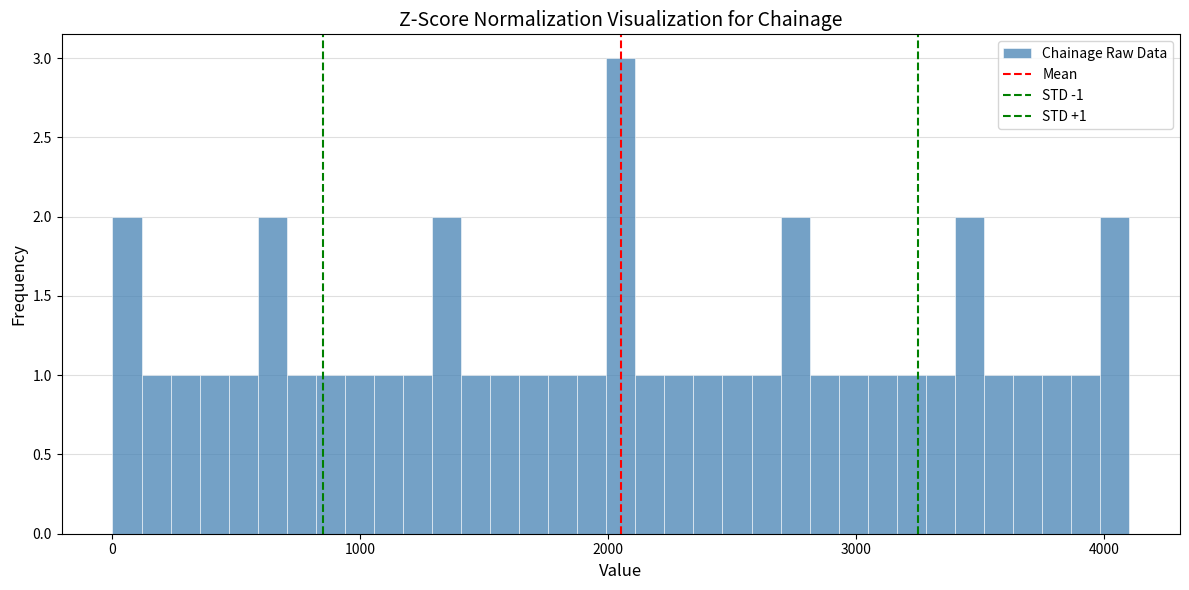

Read against the x-axis, roughly where is the centre of the tallest bar?

2100